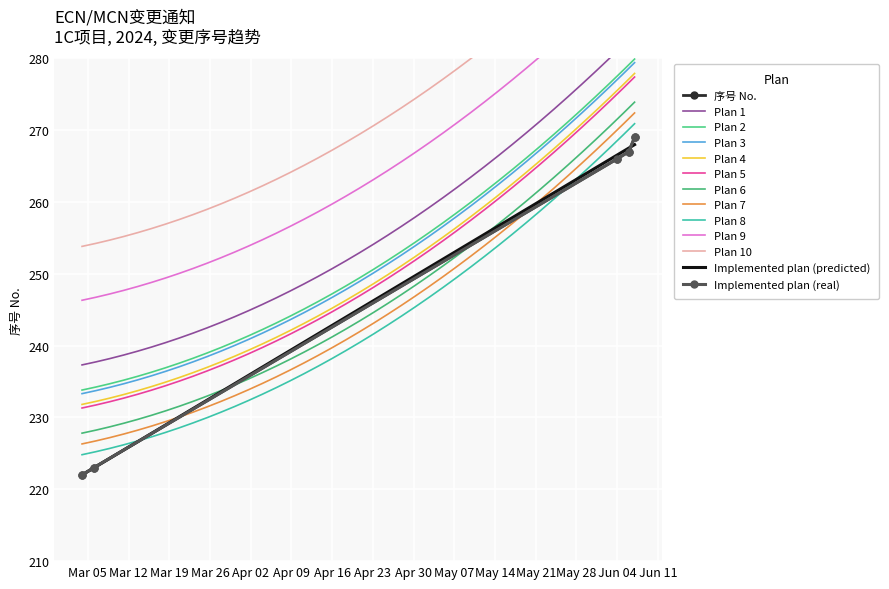

What is the value of the 1st point from the left?

222